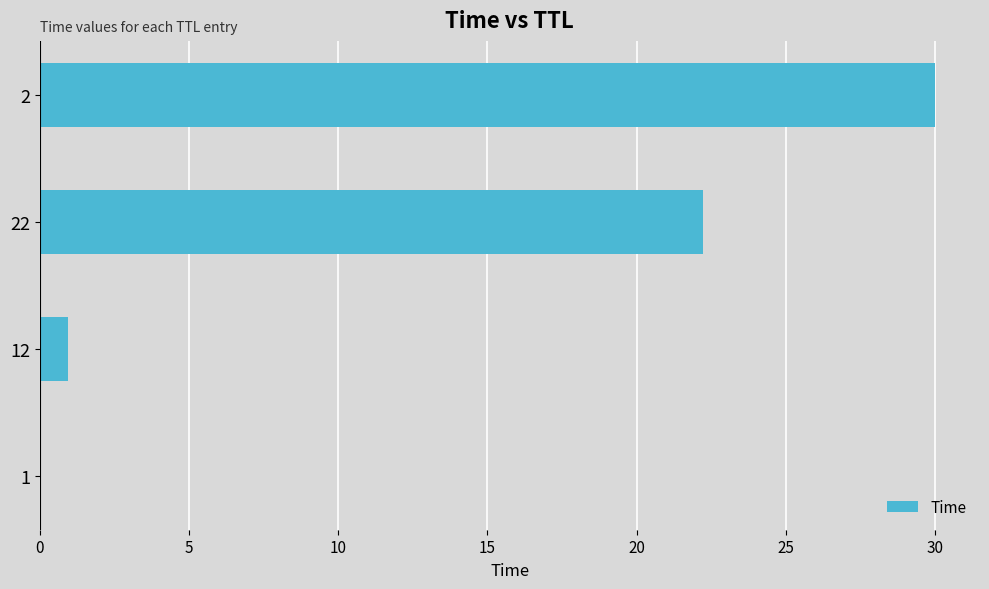

What is the sum of all values?

53.2